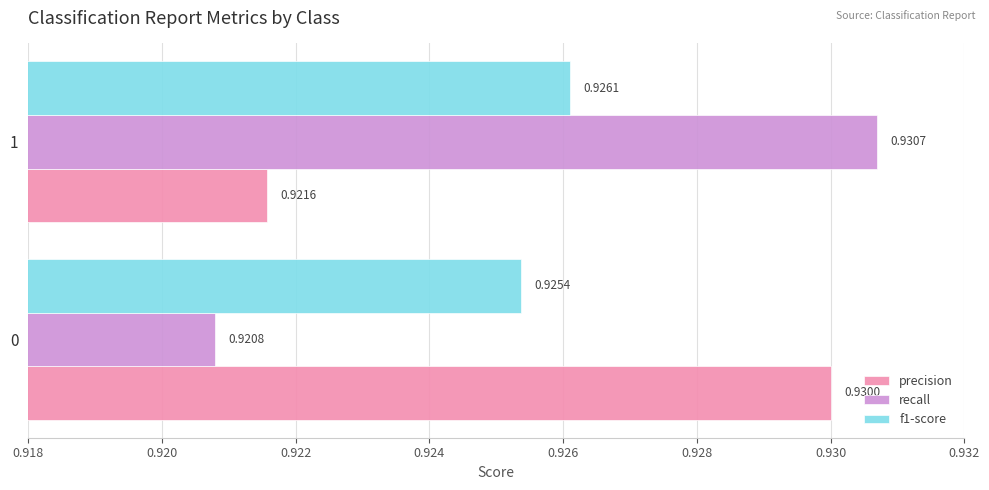

Rank the series at 1 from highest to lowest value.

recall, f1-score, precision